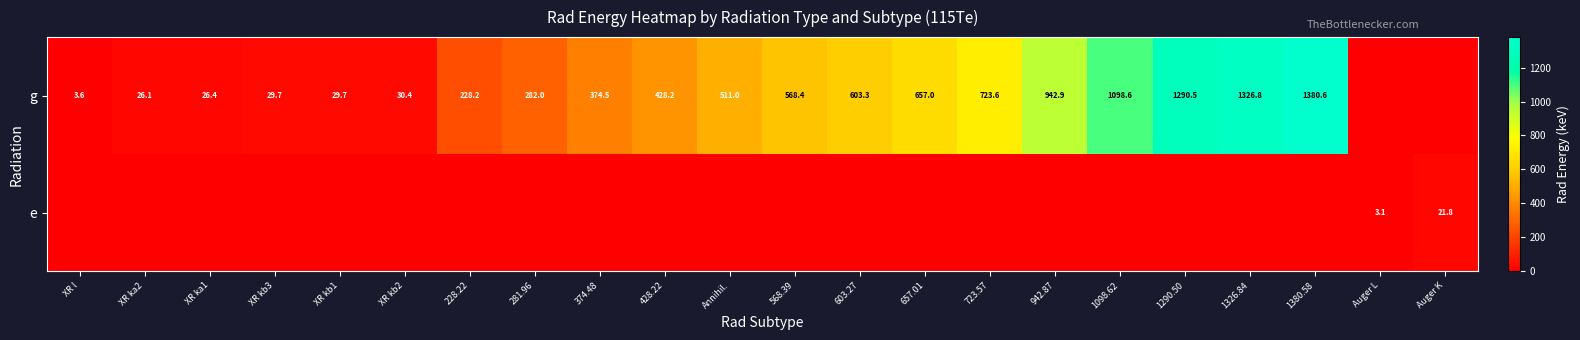

Is it true that g equals 26.1 at XR ka2?

True